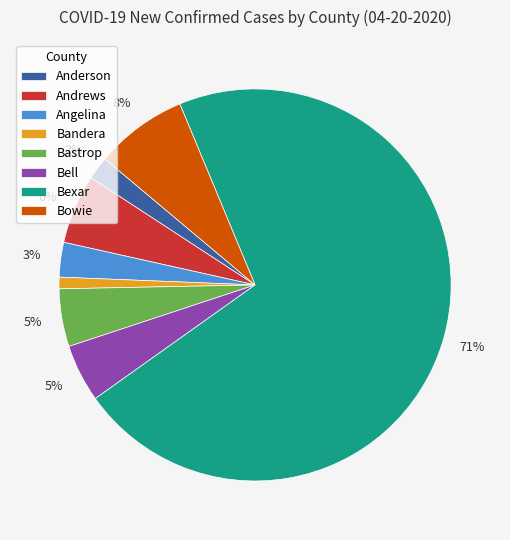

Which category has the smallest portion of the pie?

Bandera